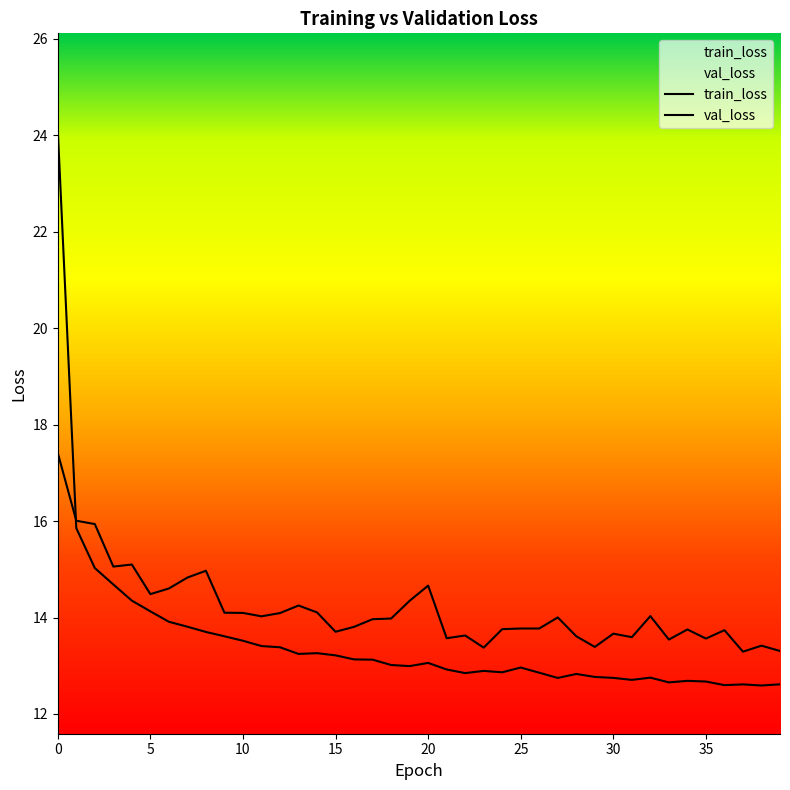

How many values in the train_loss series are below 13?

20